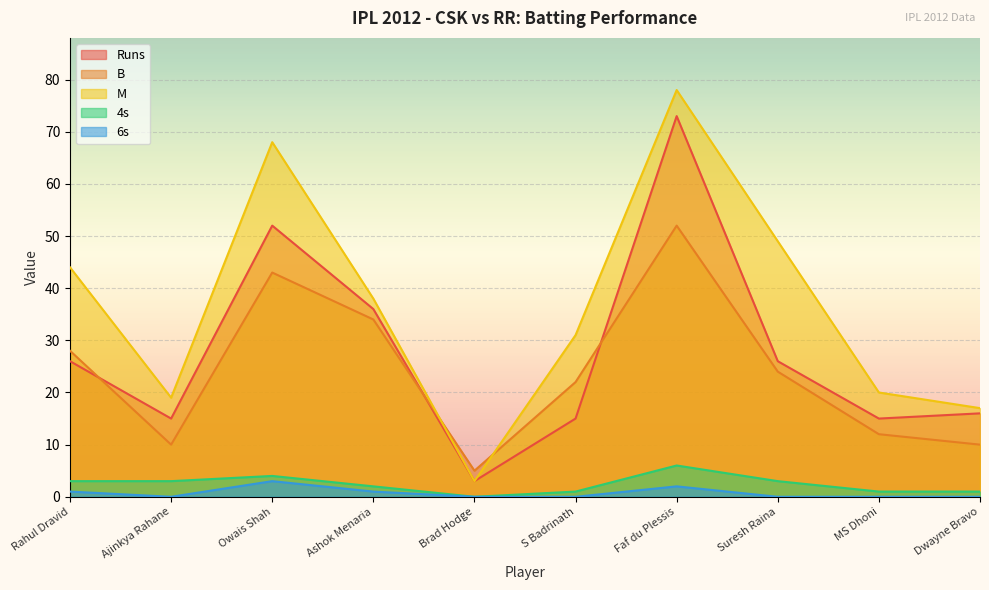

How many intersections are there between Runs and B?

3